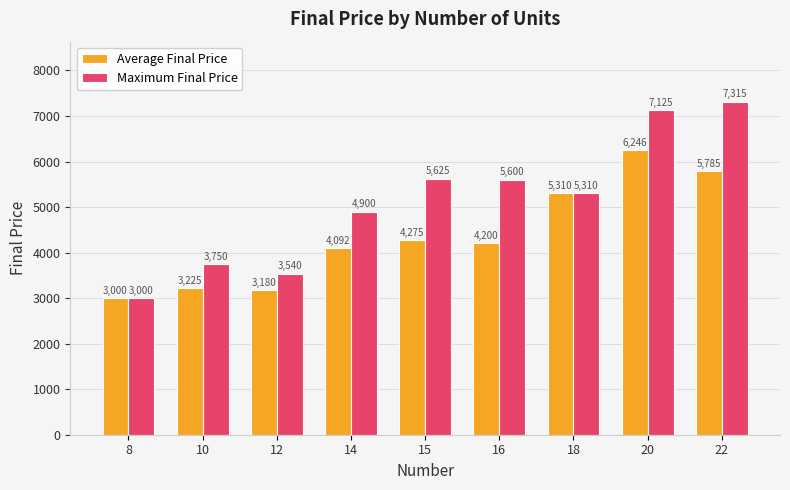

Reading right to left, transcribe all the data shown in this chart.

Average Final Price: 22=5785	20=6246	18=5310	16=4200	15=4275	14=4092	12=3180	10=3225	8=3000
Maximum Final Price: 22=7315	20=7125	18=5310	16=5600	15=5625	14=4900	12=3540	10=3750	8=3000